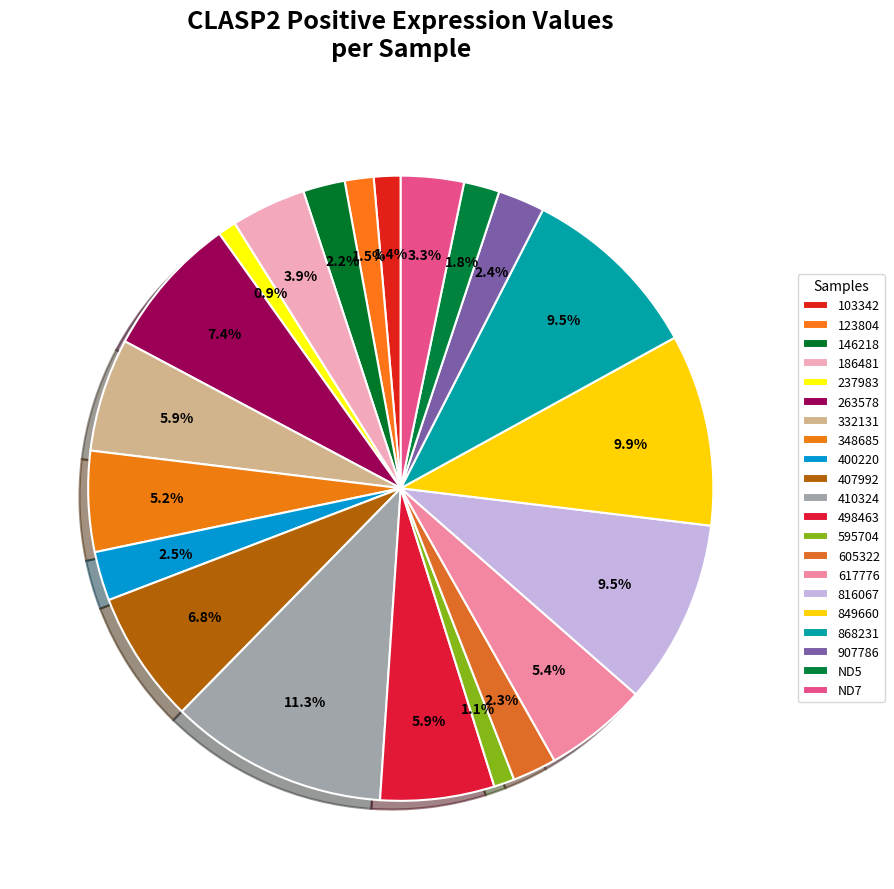

The 263578 slice represents 7% of the pie. True or false?

True